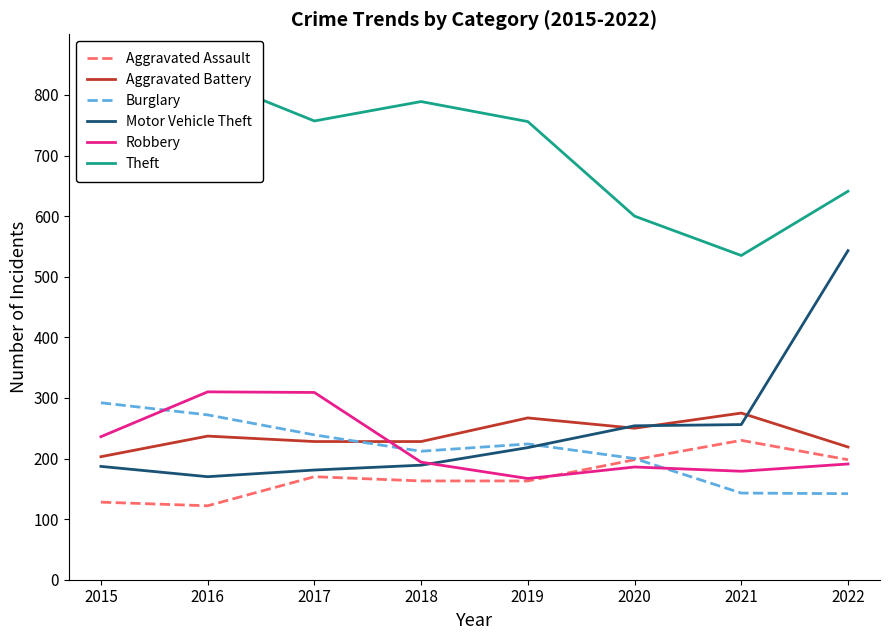

Read the Robbery value at 2022, to the nearest 5.

190